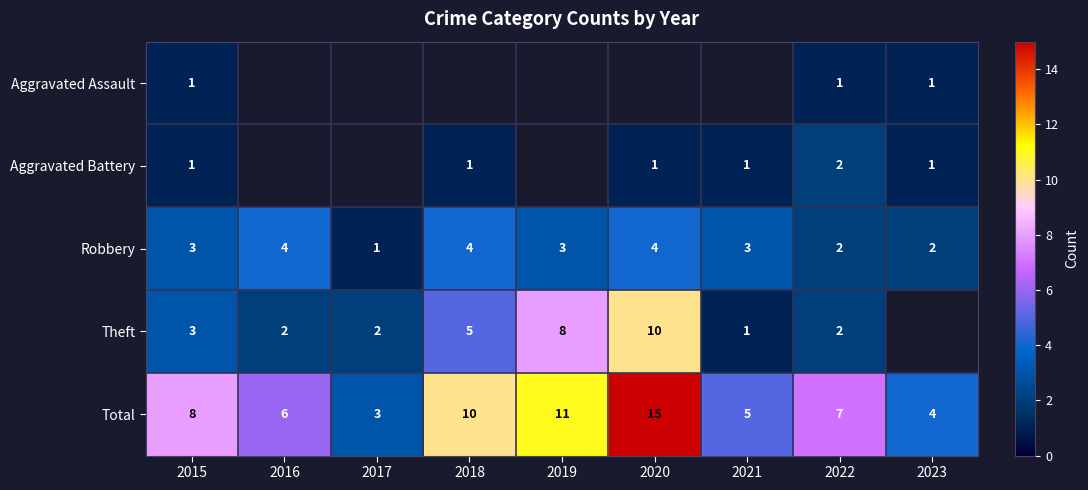

How many data points in Robbery are less than 3?

3